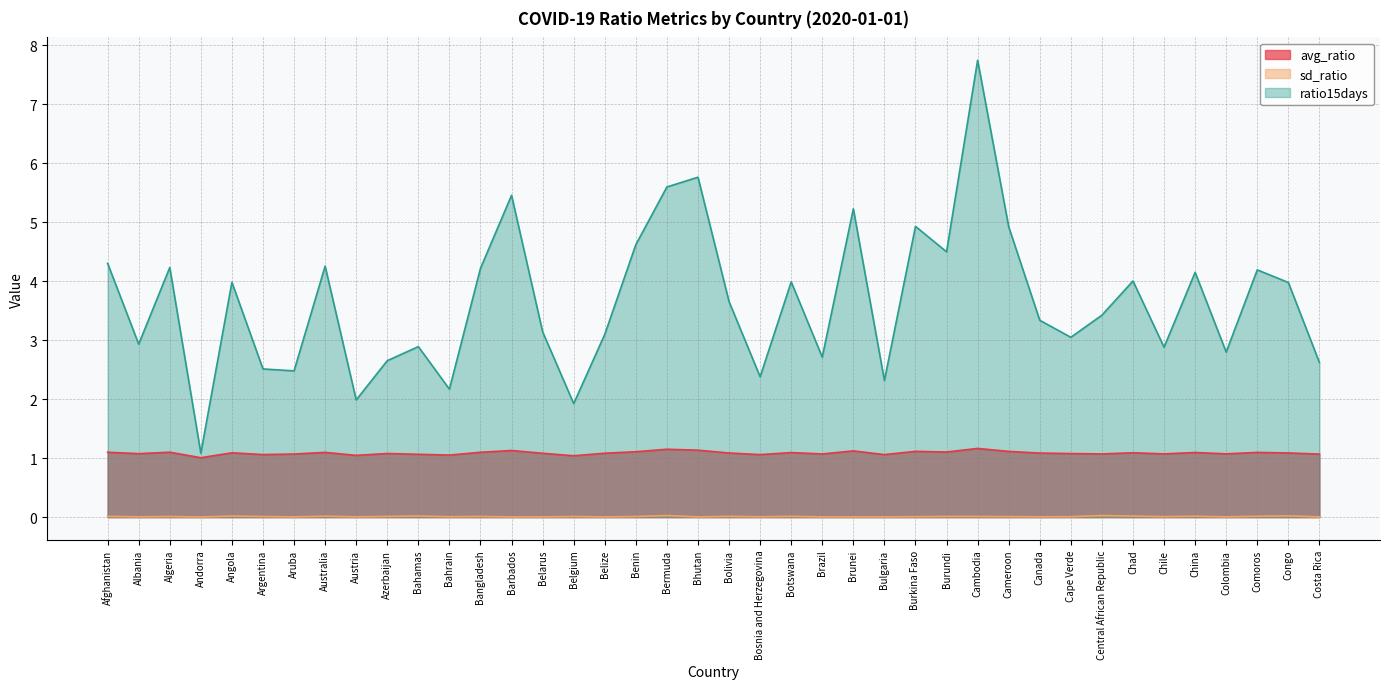

What is the total value across all series at Angola?

5.1